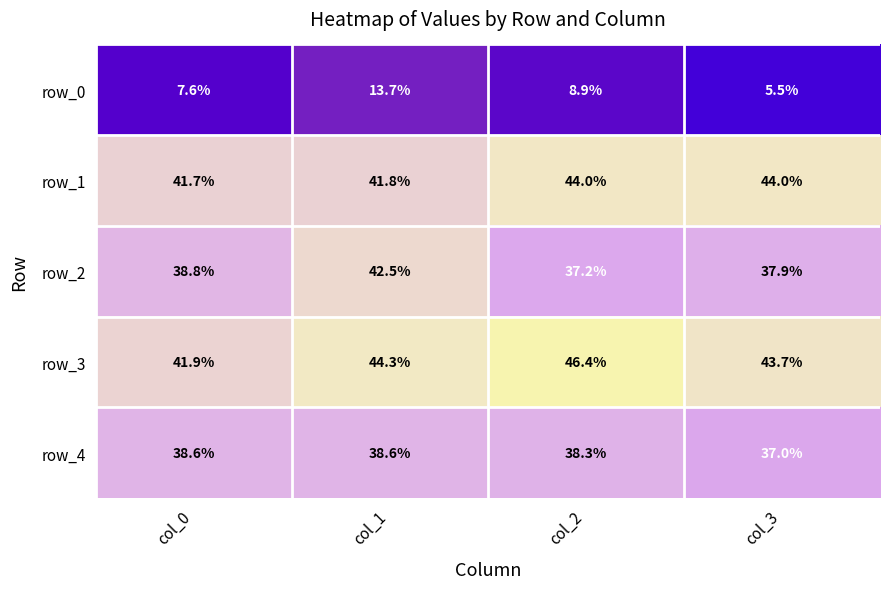

Is it true that row_1 equals 0.3 at col_0?

False